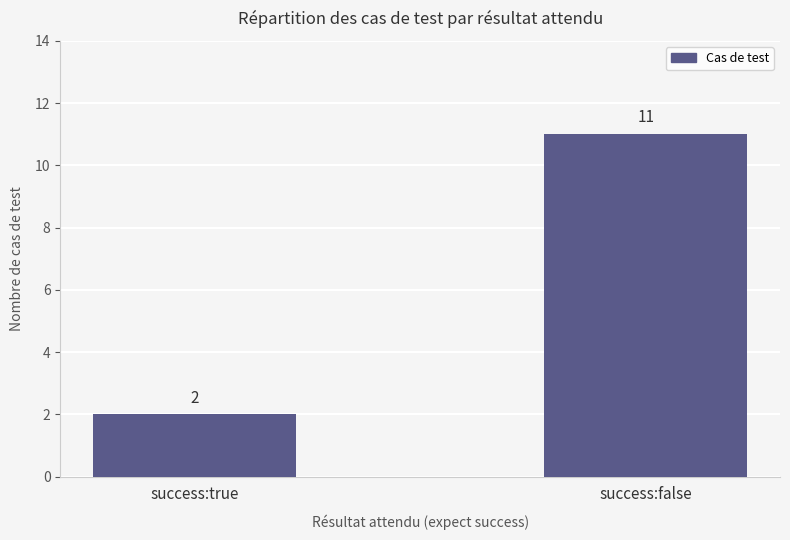

What value does the data have at success:false?

11